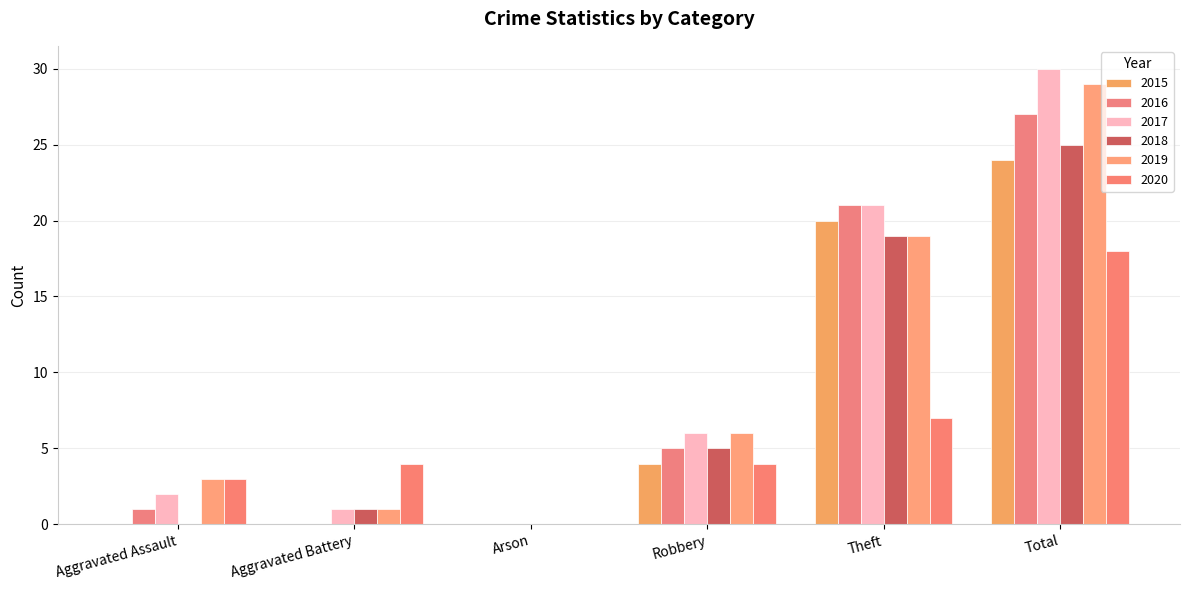

Reading left to right, extract all data points from this chart.

2015: 0	0	0	4	20	24
2016: 1	0	0	5	21	27
2017: 2	1	0	6	21	30
2018: 0	1	0	5	19	25
2019: 3	1	0	6	19	29
2020: 3	4	0	4	7	18